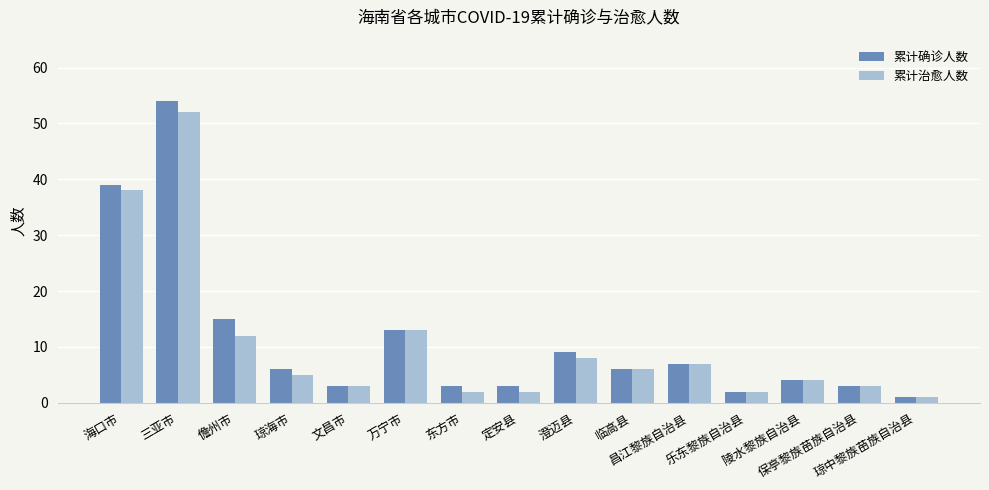

Rank the series at 三亚市 from highest to lowest value.

累计确诊人数, 累计治愈人数